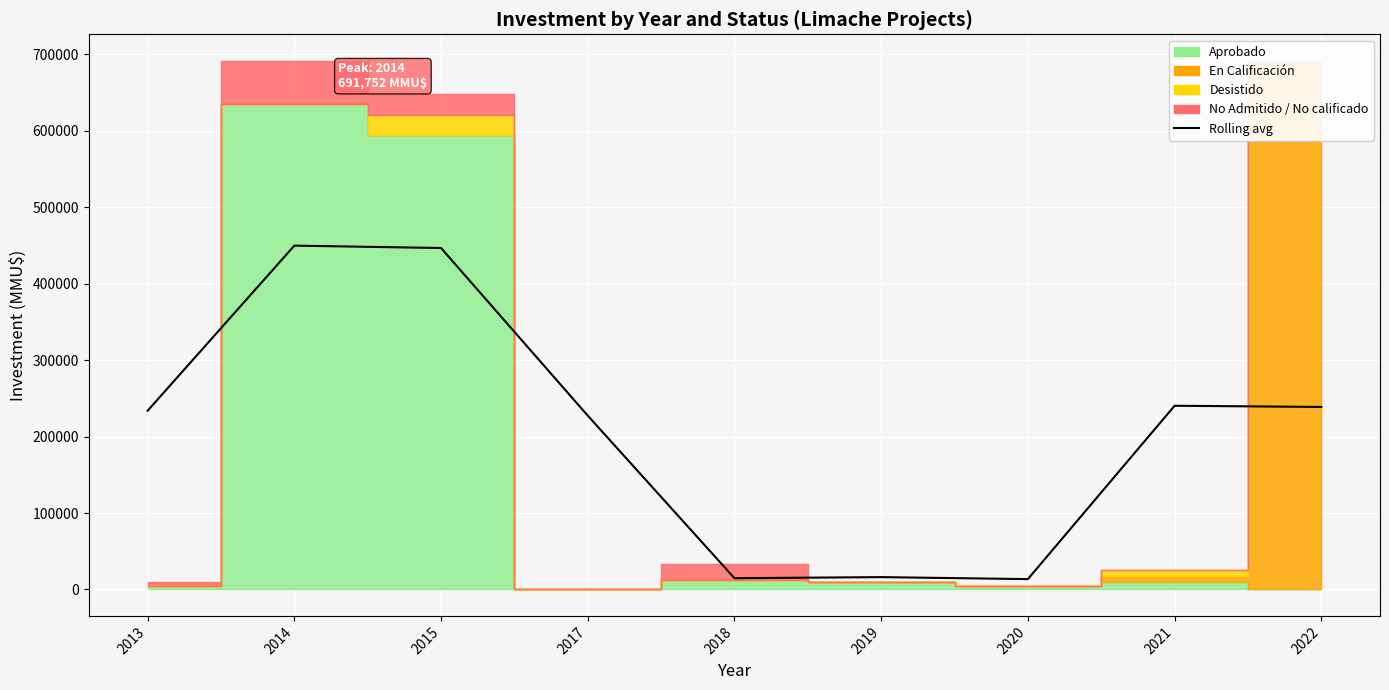

What is the difference between the maximum and minimum values?

436298.7